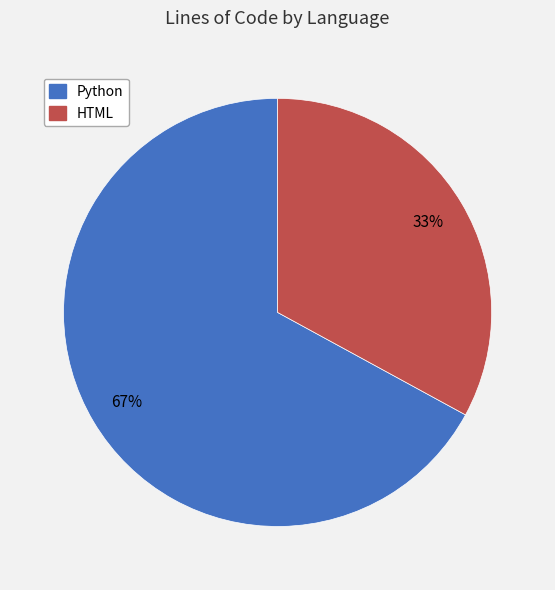

Which category has the smallest portion of the pie?

HTML